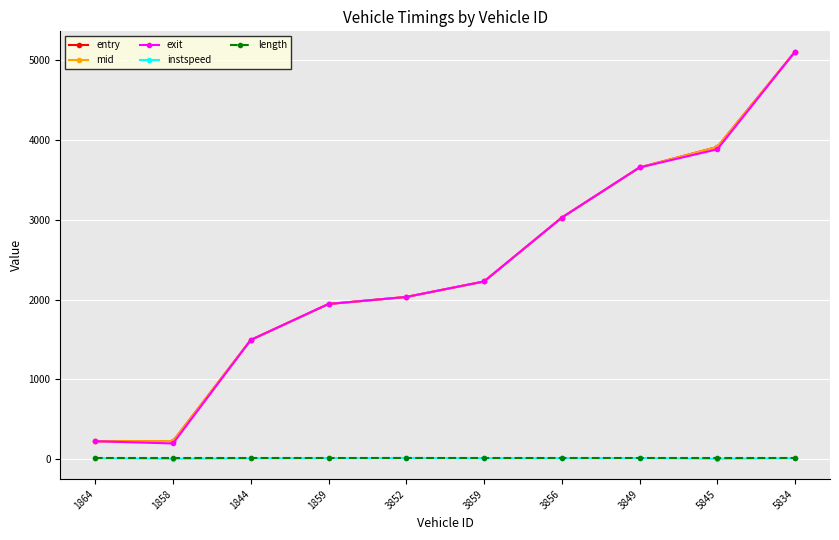

Which category has the highest value across all series?

5834